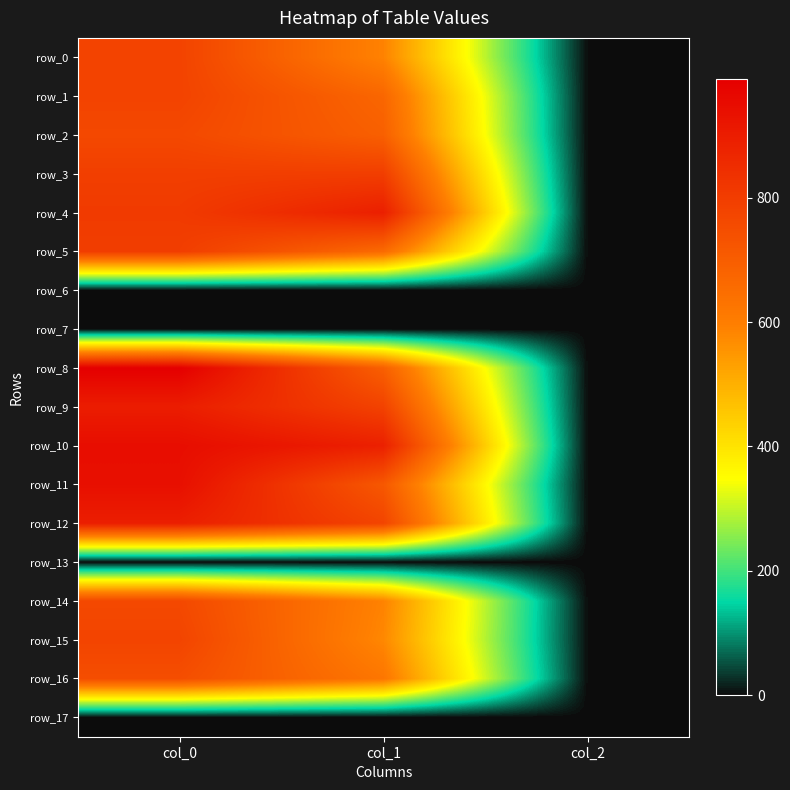

Which category has the highest value in the row_9 series?

col_0